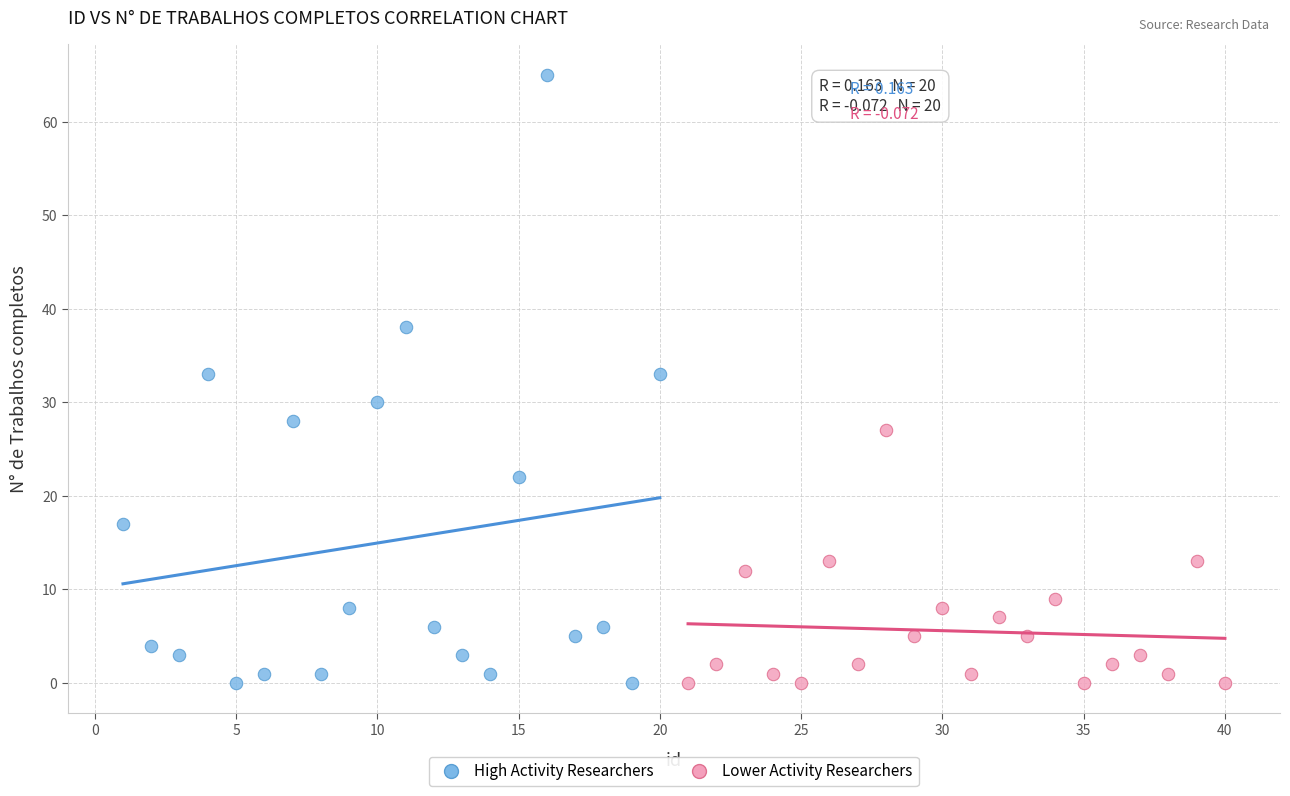

Which series reaches the maximum Y coordinate?

High Activity Researchers